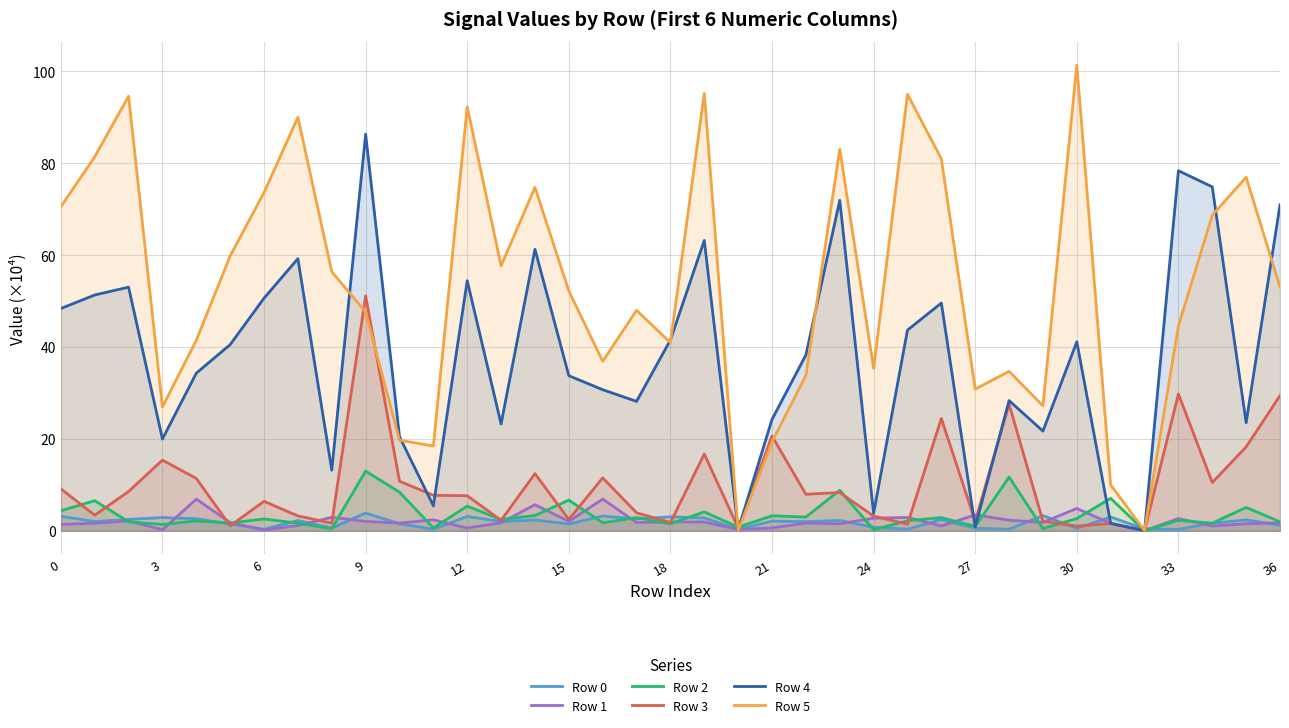

What is the approximate value of Row 4 at 21?

24.2